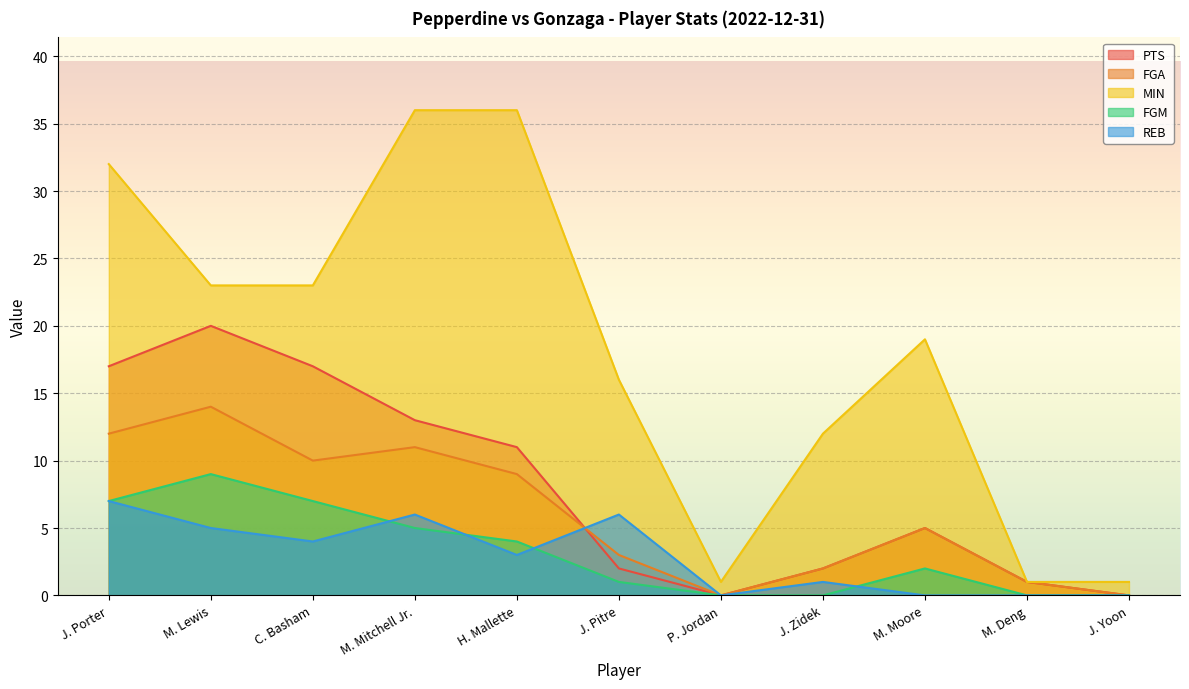

At which category does REB reach its first local valley?

C. Basham